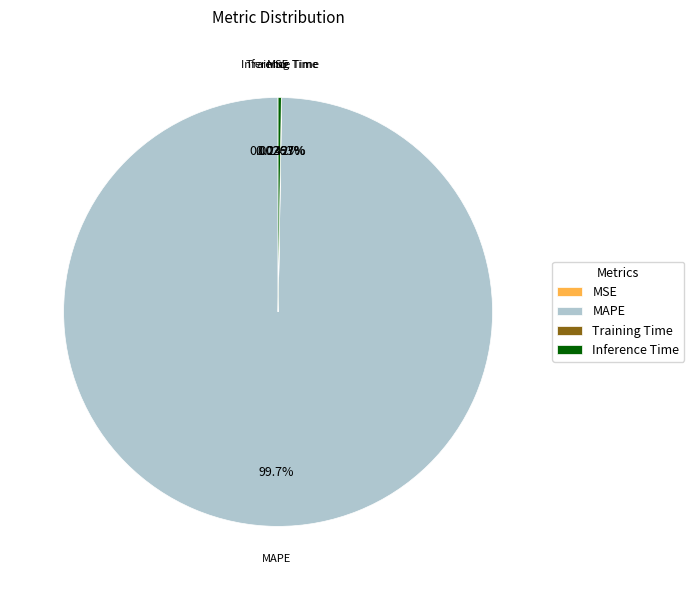

To the nearest percent, what is the average slice percentage?

25%